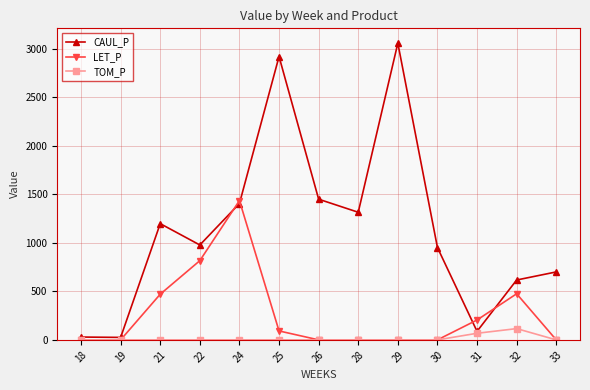

What is the spread (max minus min) of values at 32?

501.2